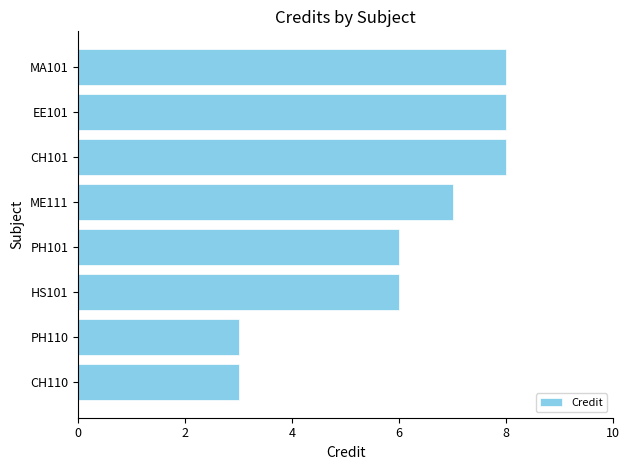

Reading bottom to top, list all the values displayed in this chart.

3	3	6	6	7	8	8	8